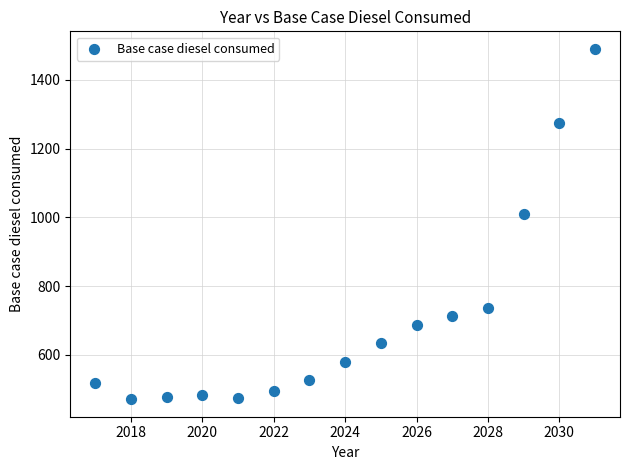

What is the range of X values (max minus min)?

14.0